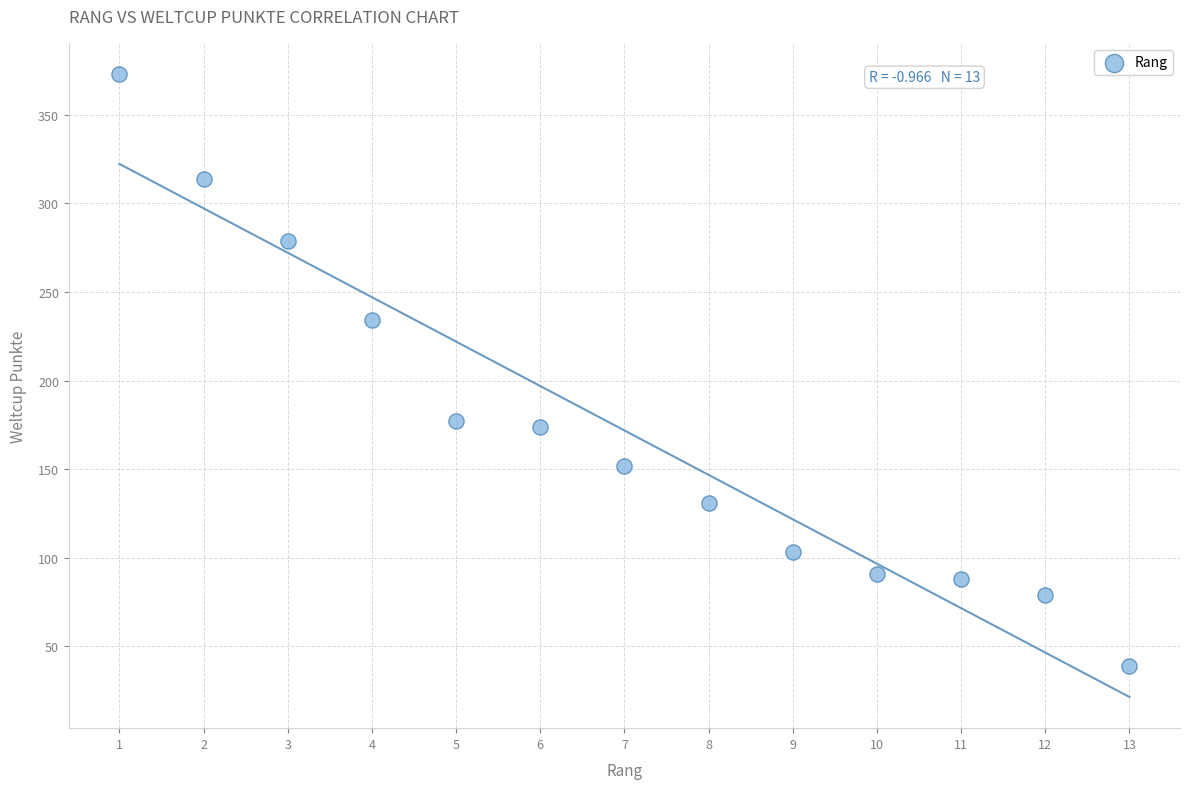

What is the range of Y values (max minus min)?

334